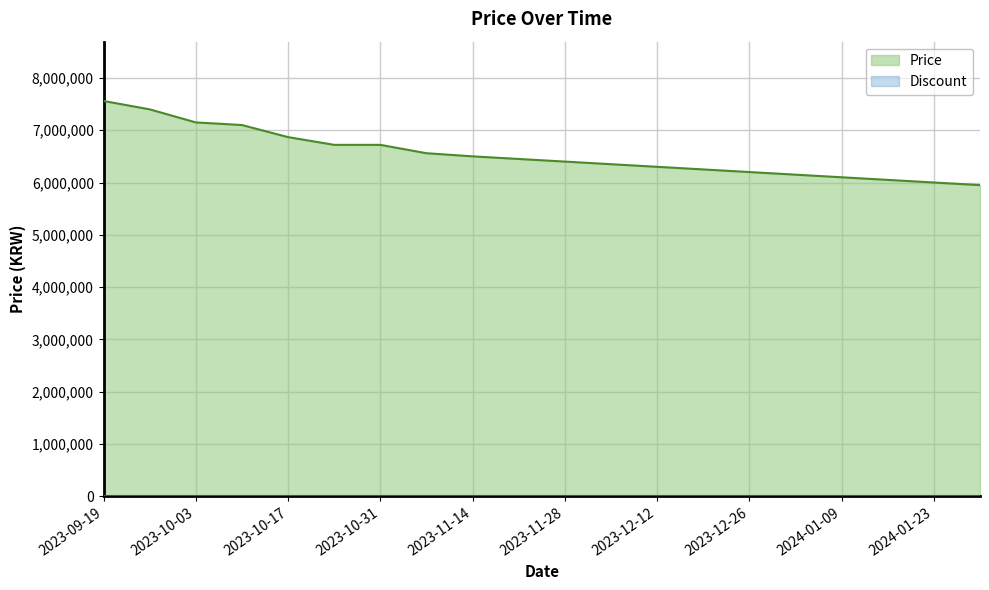

Read the value at 2023-10-17.

6868000